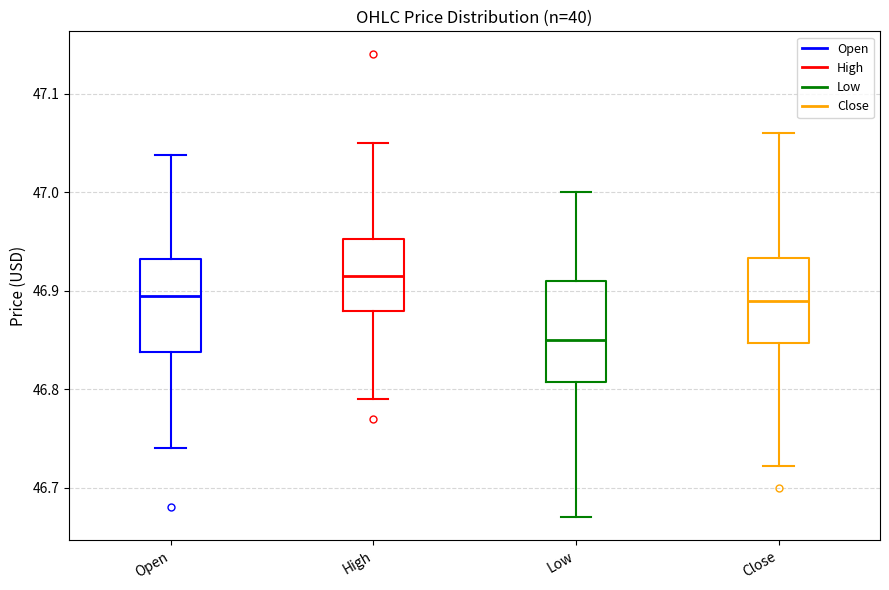

Reading left to right, transcribe this box plot: for each box, give where its median line is, the range the box spans, and where its two whiskers end, as read against the y-axis. The values are not printed on the chart, so give them approximately, as read against the axis.

Open: median 46.90, box 46.84 to 46.93, whiskers 46.74 to 47.04
High: median 46.91, box 46.88 to 46.95, whiskers 46.79 to 47.05
Low: median 46.85, box 46.81 to 46.91, whiskers 46.67 to 47.00
Close: median 46.89, box 46.85 to 46.93, whiskers 46.72 to 47.06